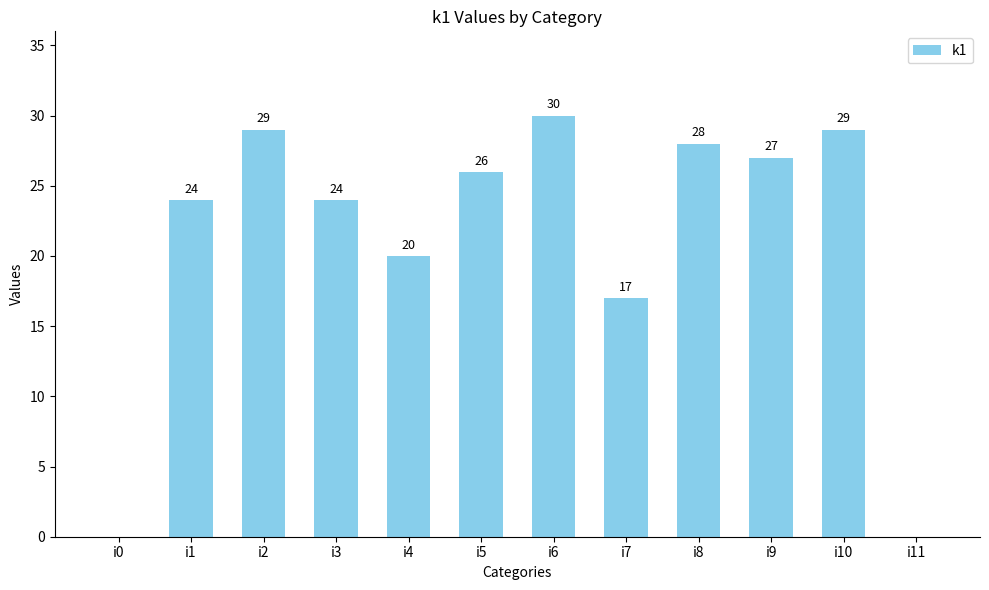

What is the change in value from i0 to i3?

+24